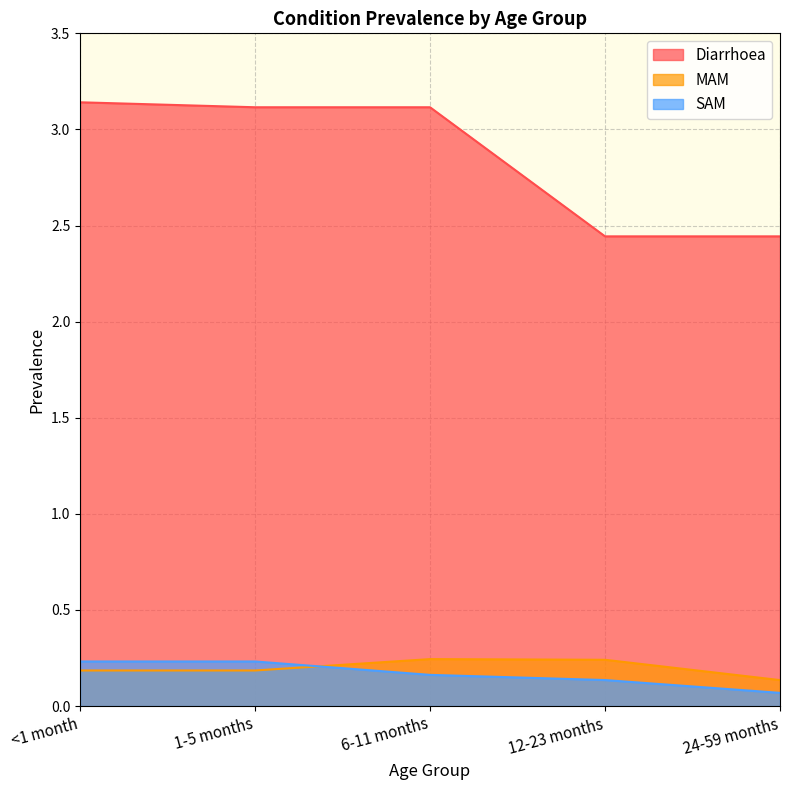

What are all the series names shown in the legend?

Diarrhoea, MAM, SAM